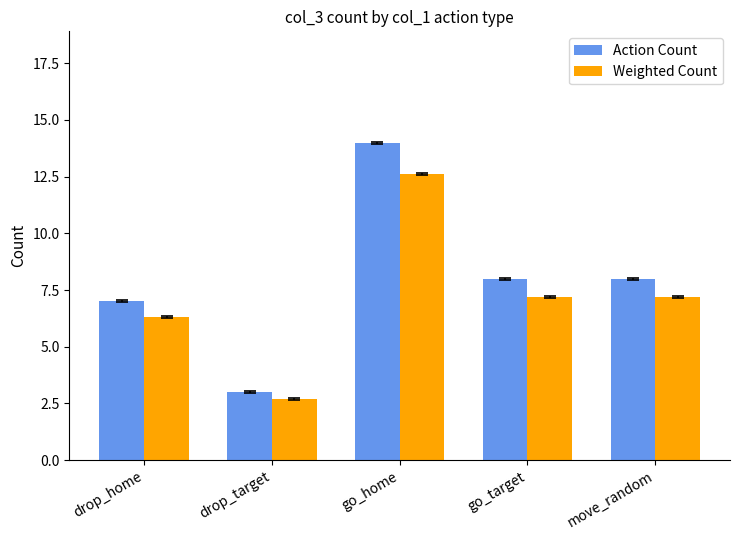

Reading left to right, what are all the values shown in this chart?

Action Count: drop_home=7.0	drop_target=3.0	go_home=14.0	go_target=8.0	move_random=8.0
Weighted Count: drop_home=6.3	drop_target=2.7	go_home=12.6	go_target=7.2	move_random=7.2